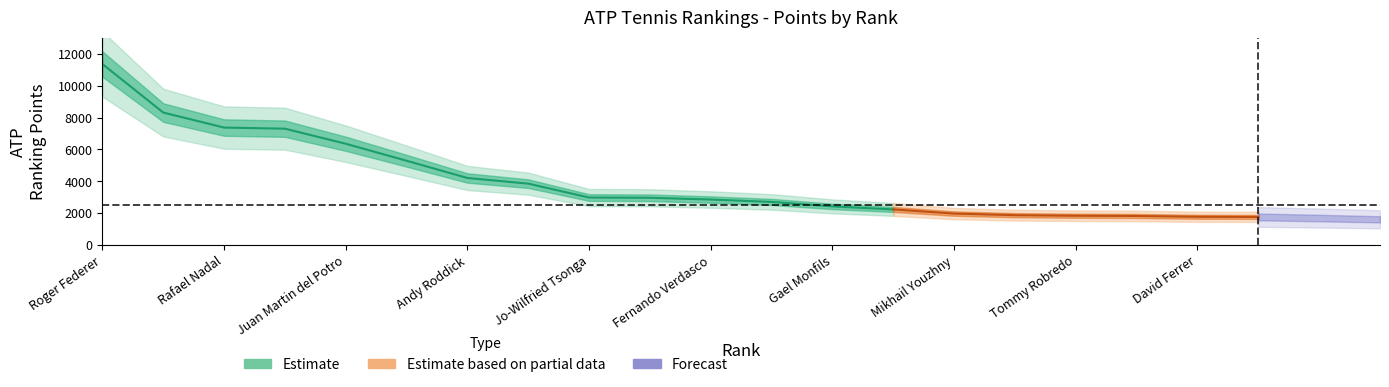

Reading left to right, list all the values displayed in this chart.

11350	8310	7370	7300	6355	5290	4210	3855	2985	2970	2860	2710	2430	2240	1980	1880	1845	1830	1780	1770